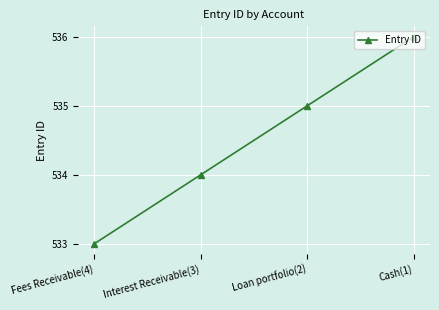

What is the maximum value shown in the chart?

536